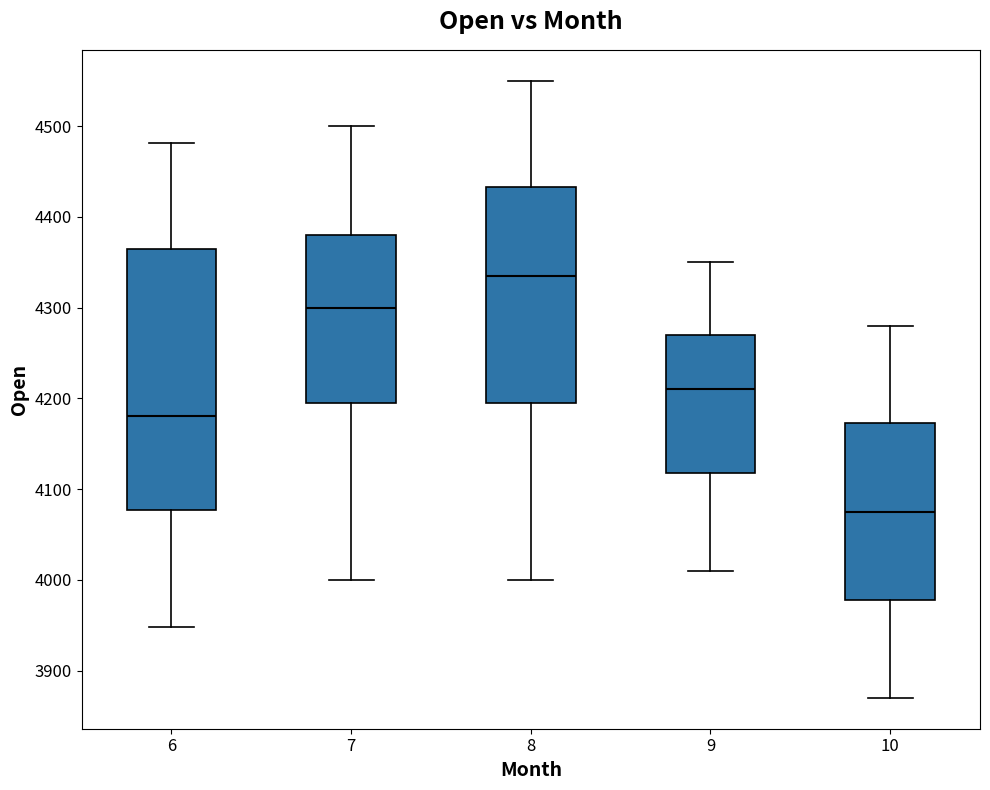

Reading left to right, read every box against the y-axis: the position of its median line, the range the box covers, and the ends of its whiskers. The values are not printed on the chart, so give them approximately, as read against the axis.

6: median 4180, box 4080 to 4360, whiskers 3950 to 4480
7: median 4300, box 4200 to 4380, whiskers 4000 to 4500
8: median 4340, box 4200 to 4430, whiskers 4000 to 4550
9: median 4210, box 4120 to 4270, whiskers 4010 to 4350
10: median 4080, box 3980 to 4170, whiskers 3870 to 4280